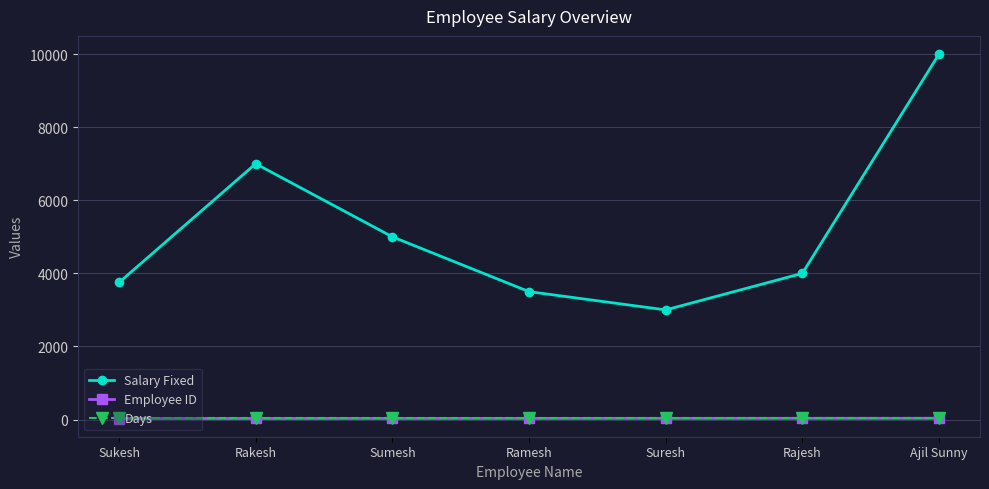

Count the number of data series in this chart.

3